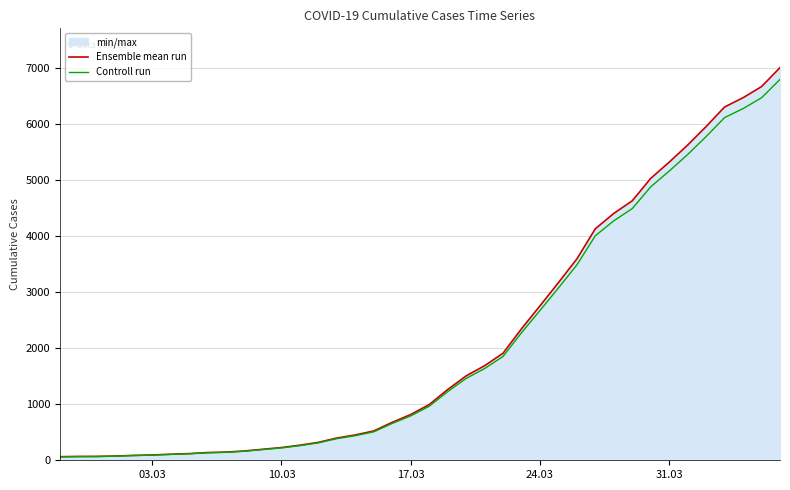

Does the chart have visible grid lines?

Yes